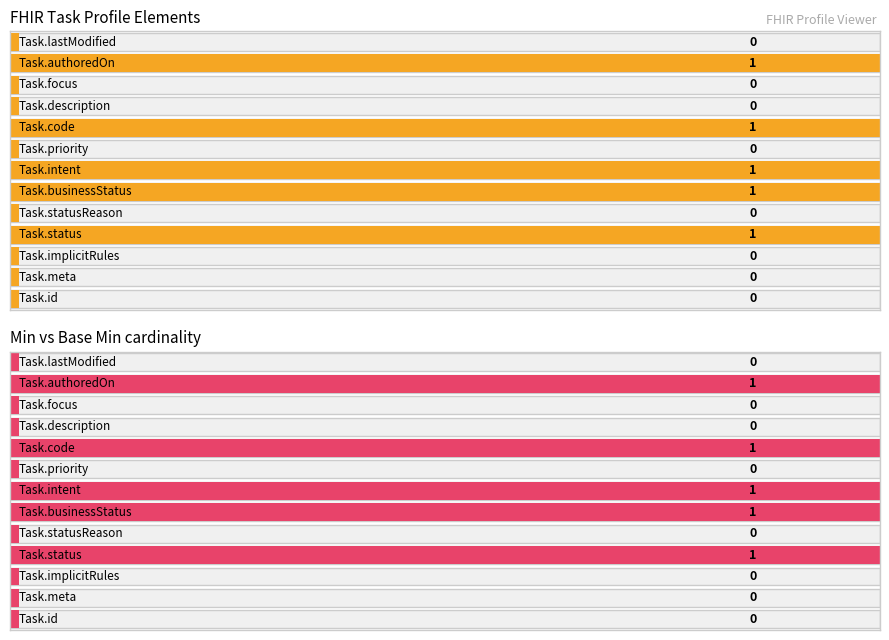

Reading left to right, extract all data points from this chart.

Min: 0	0	0	1	0	1	1	0	1	0	0	1	0
Base Min: 0	0	0	1	0	1	1	0	1	0	0	1	0